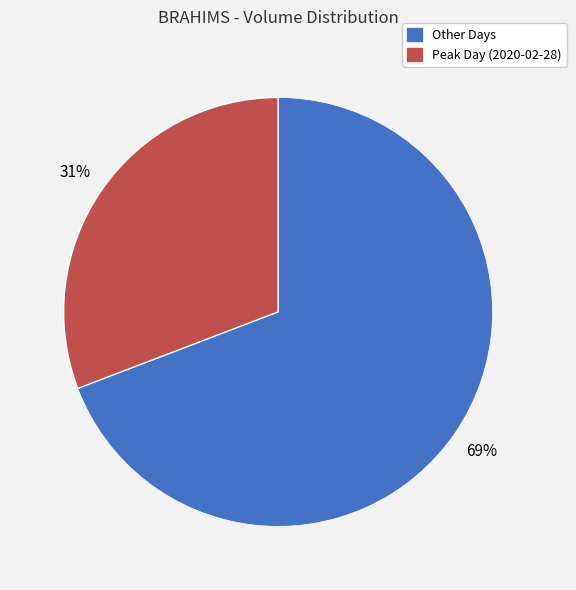

To the nearest percent, what is the difference between the largest and smallest slice percentages?

38%